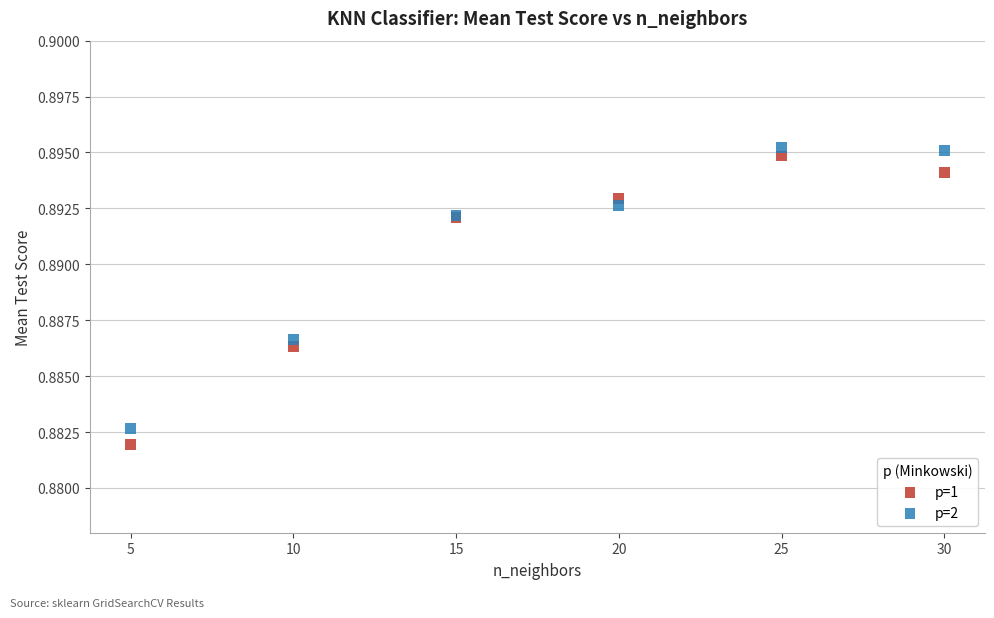

Which series has the widest spread of Y values?

p=1